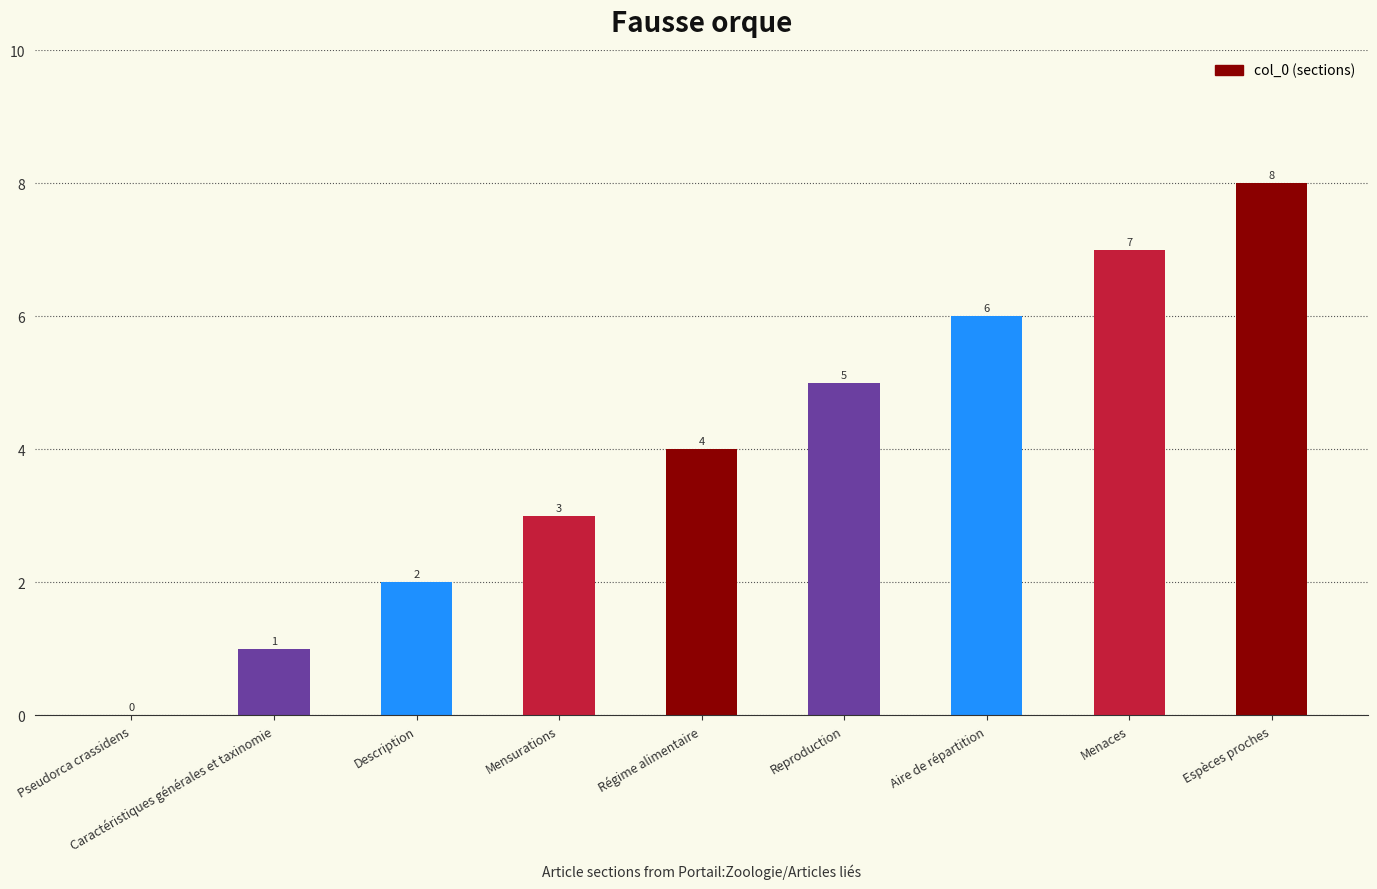

Between Aire de répartition and Pseudorca crassidens, which is larger?

Aire de répartition